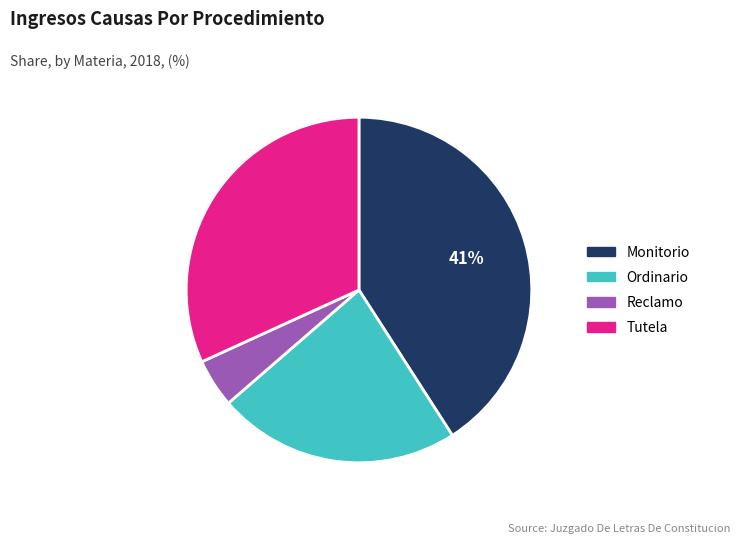

To the nearest percent, what is the difference between the Reclamo and Monitorio slice percentages?

36%